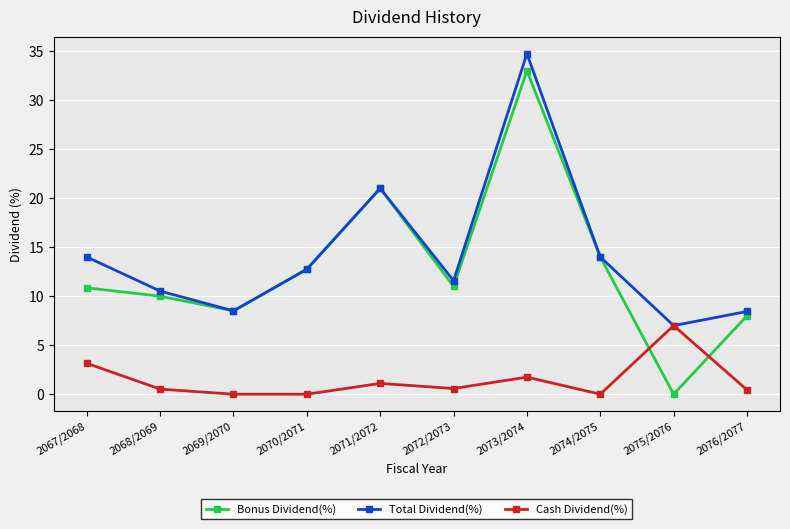

What are all the series names shown in the legend?

Bonus Dividend(%), Total Dividend(%), Cash Dividend(%)